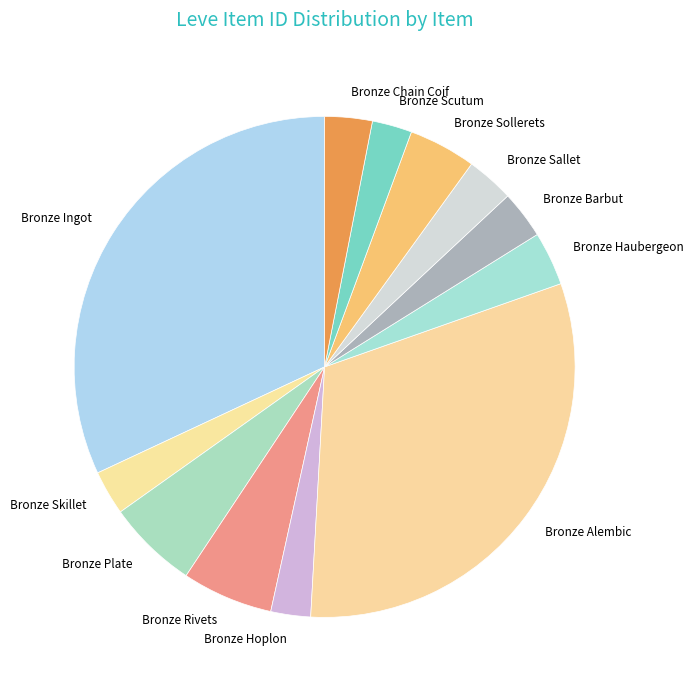

Combined, do Bronze Scutum and Bronze Alembic account for over 50%?

No